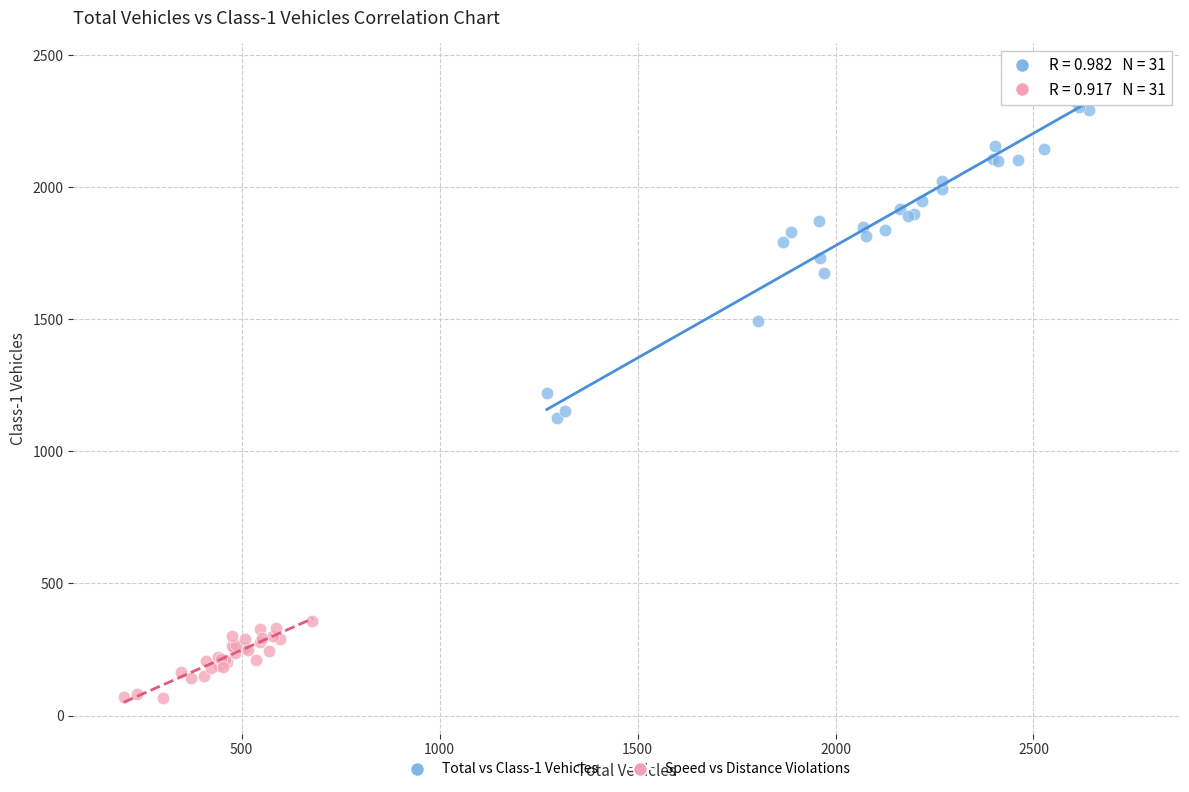

Which series has the largest Y range (max minus min)?

Total vs Class-1 Vehicles